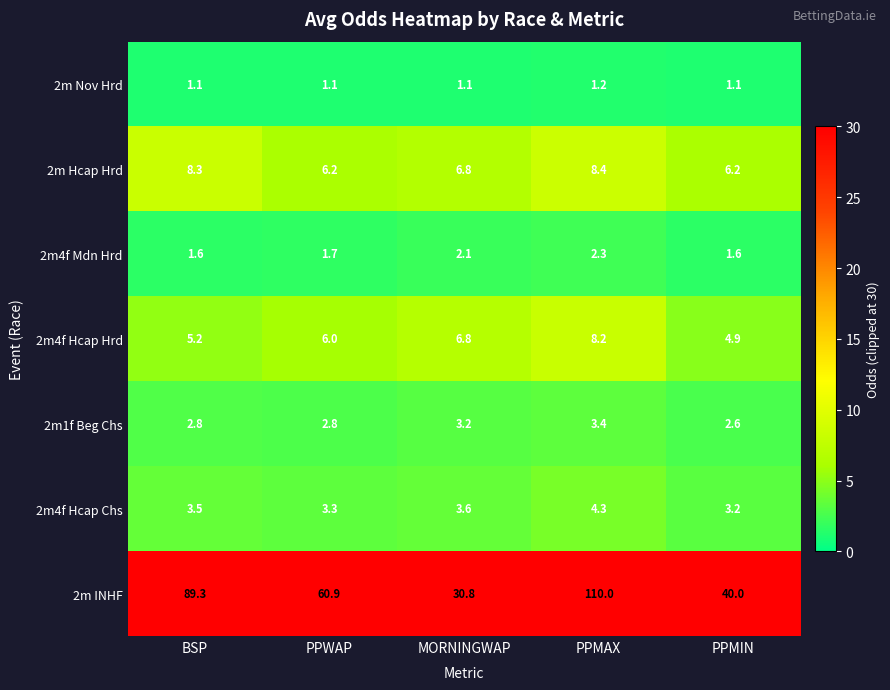

At which category is the sum across all series the highest?

PPMAX